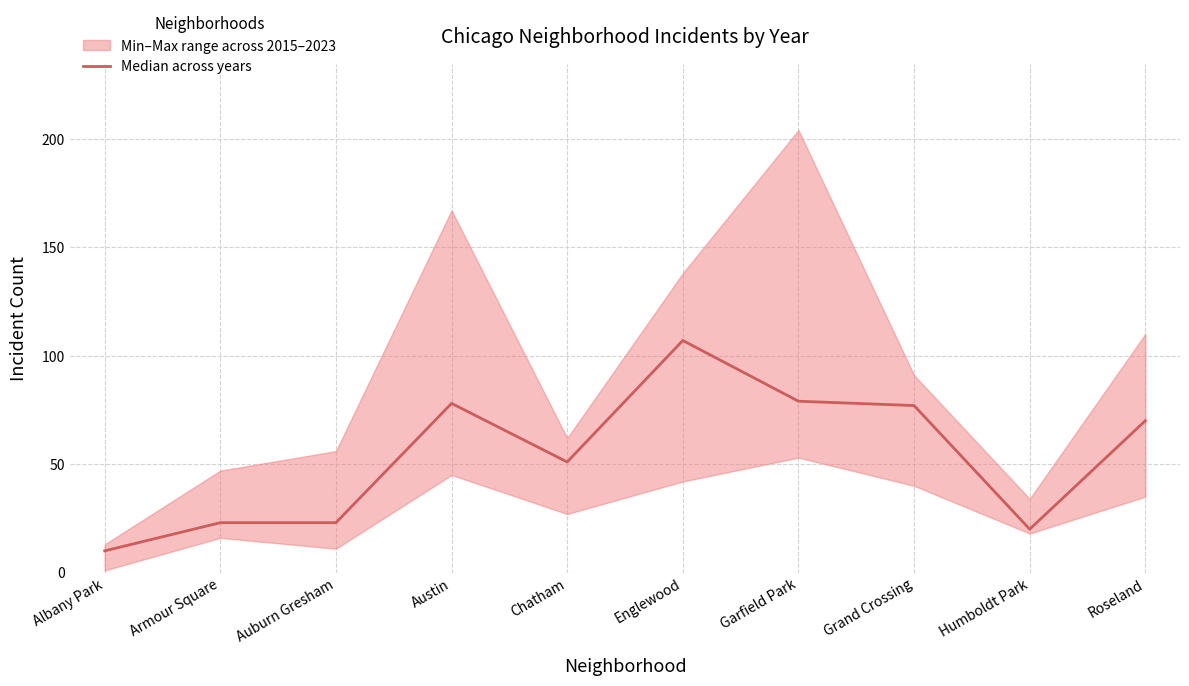

Reading right to left, list all the values displayed in this chart.

Roseland=70	Humboldt Park=20	Grand Crossing=77	Garfield Park=79	Englewood=107	Chatham=51	Austin=78	Auburn Gresham=23	Armour Square=23	Albany Park=10